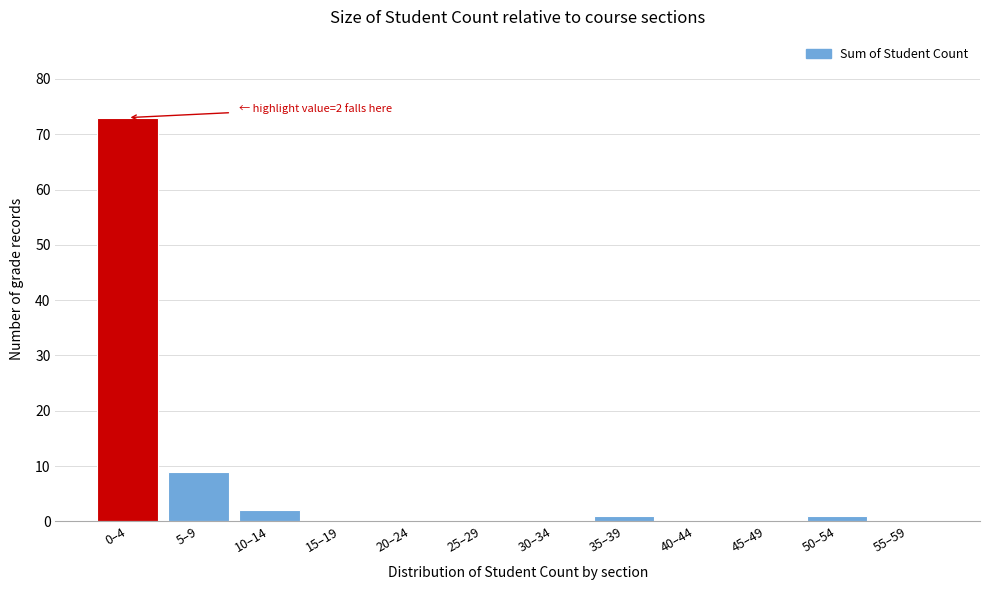

What is the sum of all values?

86